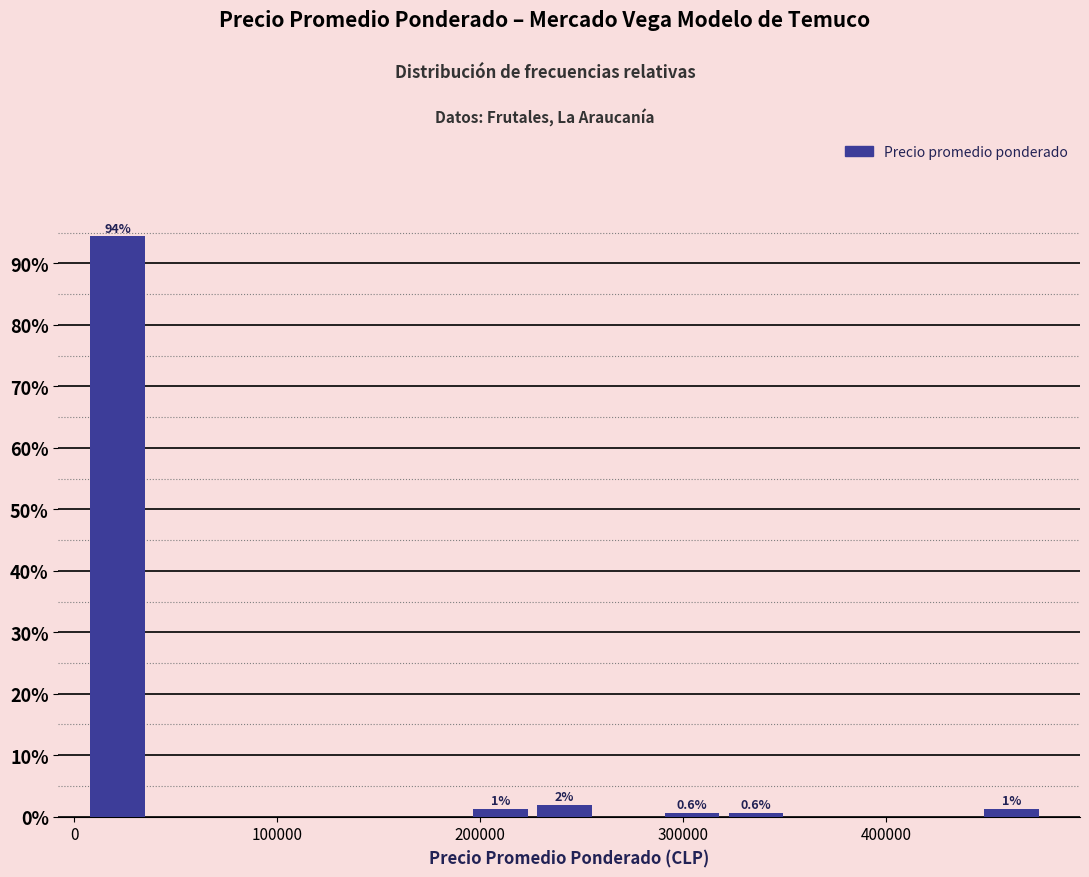

Read against the x-axis, roughly where is the centre of the tallest bar?

20000